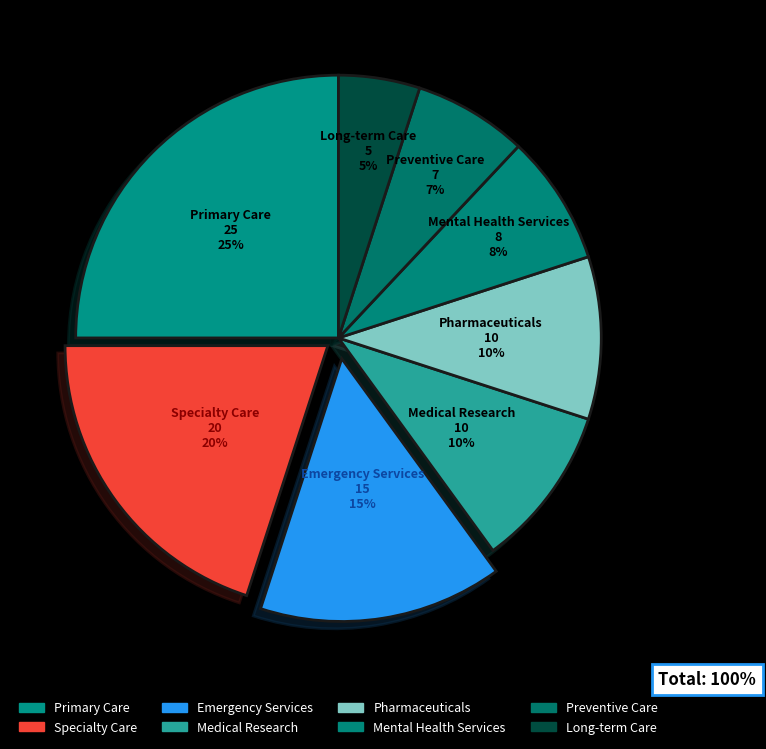

To the nearest percent, what is the difference between the largest and smallest slice percentages?

20%